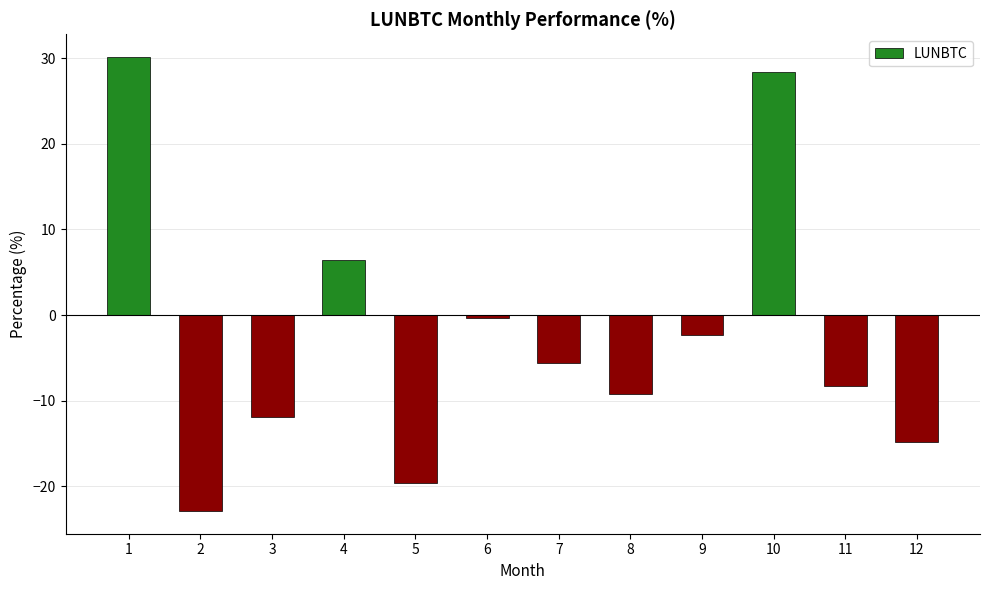

Where does the data first go above -5?

1